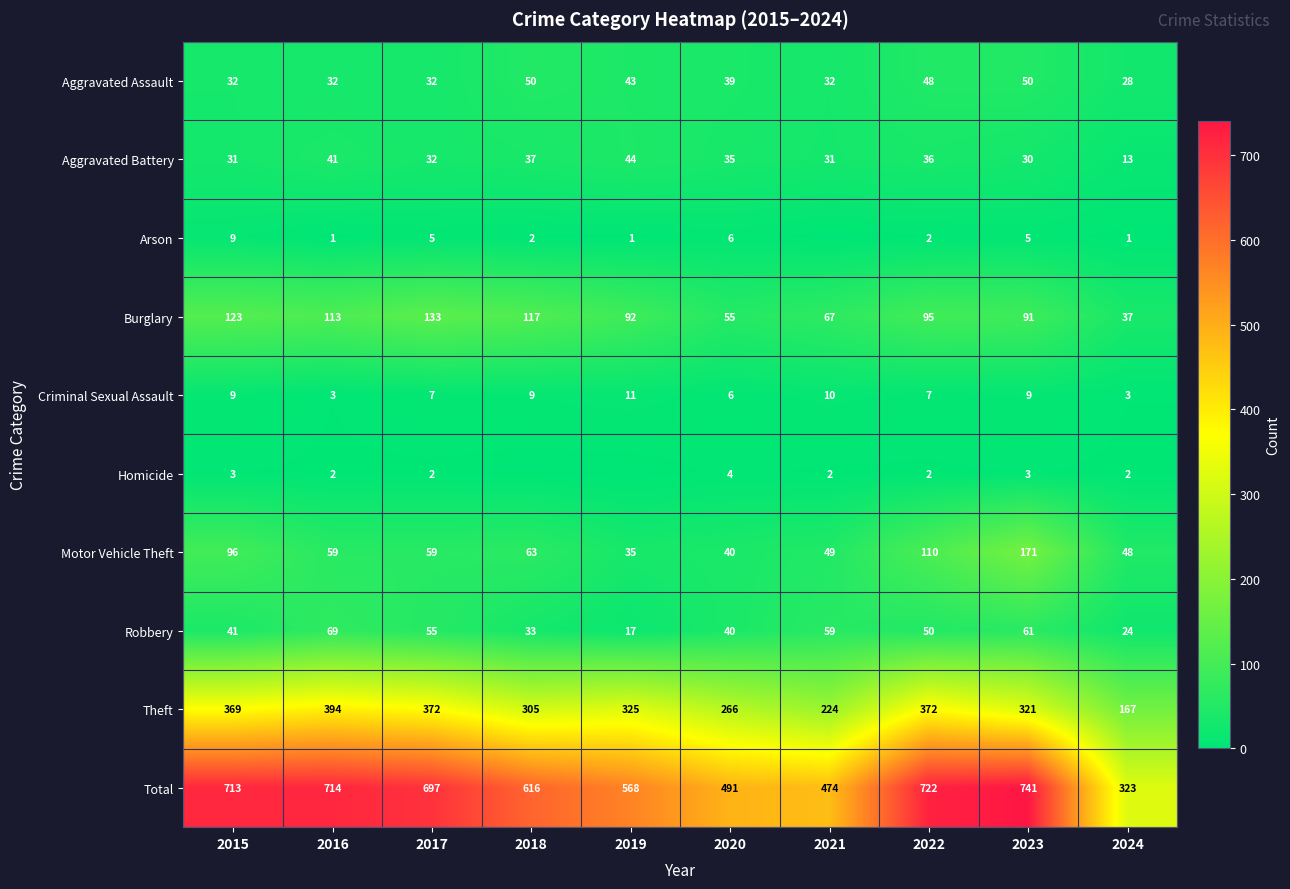

Is the value of Criminal Sexual Assault at 2018 greater than the value of Aggravated Assault at 2021?

No